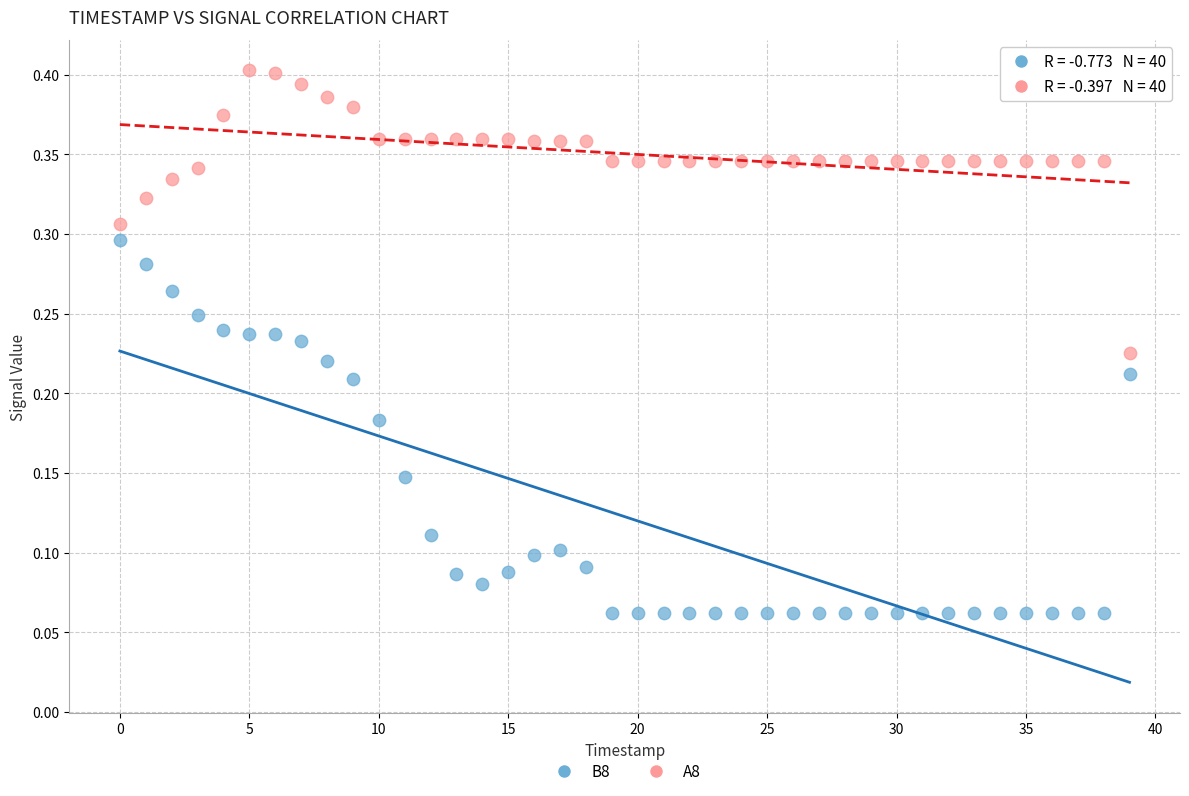

Which series contains the highest Y value?

A8